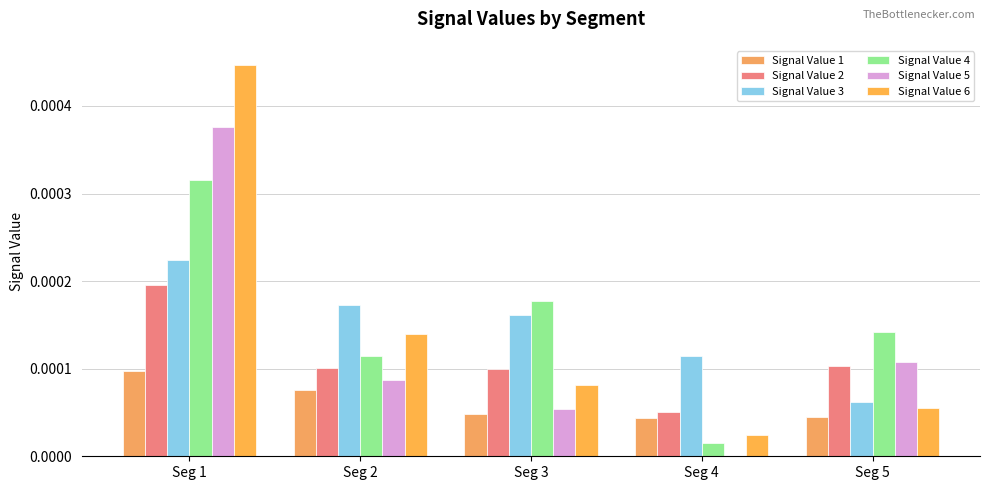

Which series has the largest total across all categories?

Signal Value 4